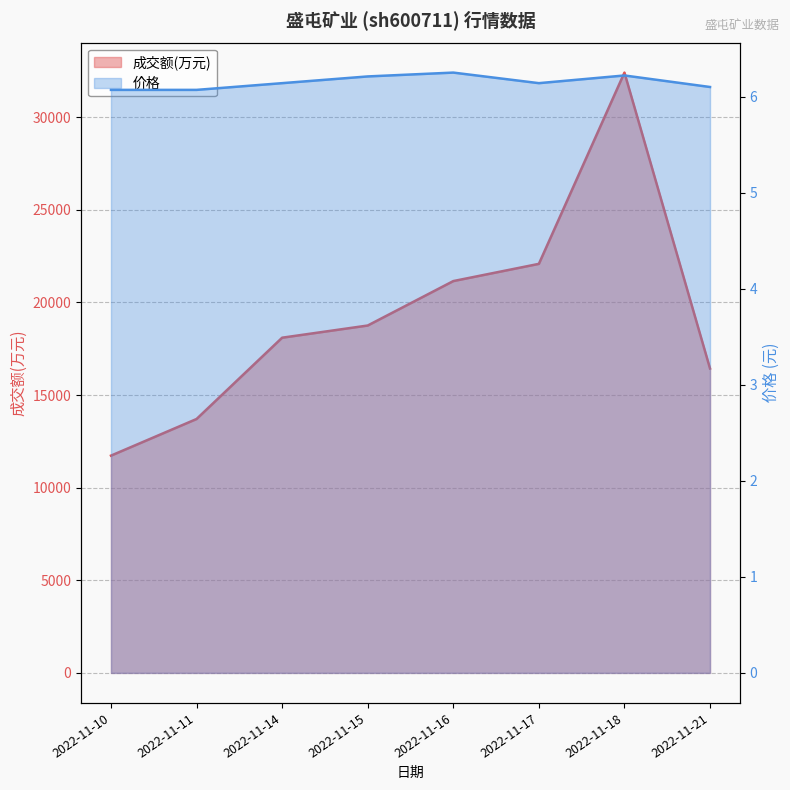

How many data points does each series have?

8